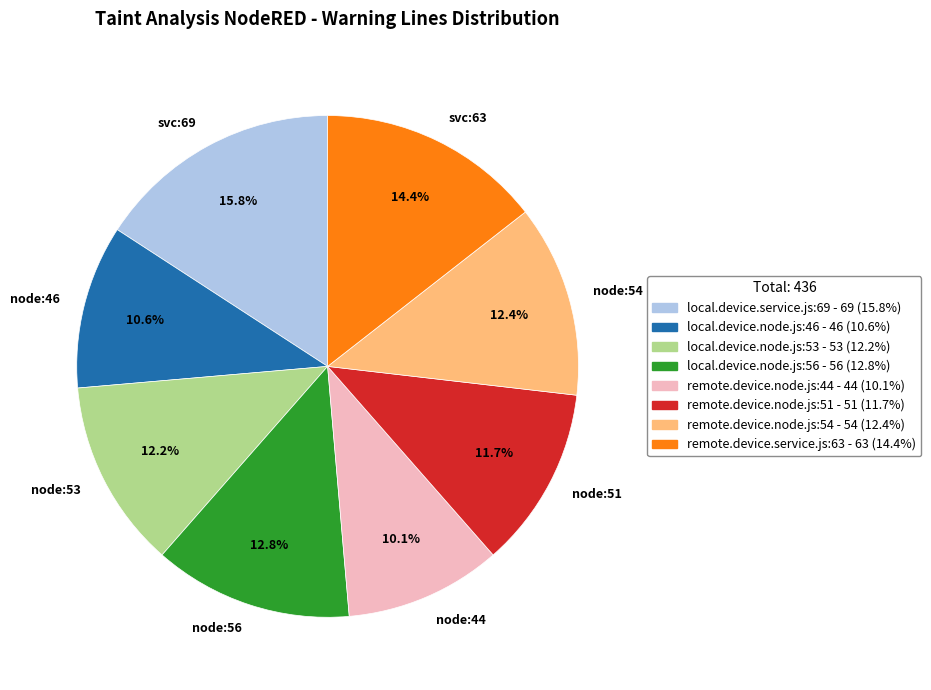

What is the ratio of the value at svc:69 to the value at node:53?

1.3